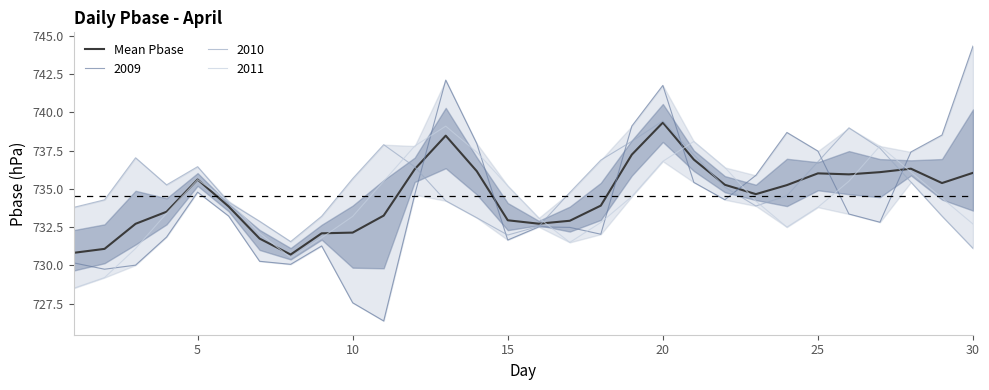

Reading left to right, list all the values displayed in this chart.

730.8	731.1	732.7	733.5	735.6	733.8	731.7	730.7	732.1	732.1	733.3	736.3	738.5	736.2	732.9	732.7	732.9	733.9	737.2	739.3	736.9	735.3	734.7	735.2	736.0	735.9	736.1	736.3	735.4	736.0